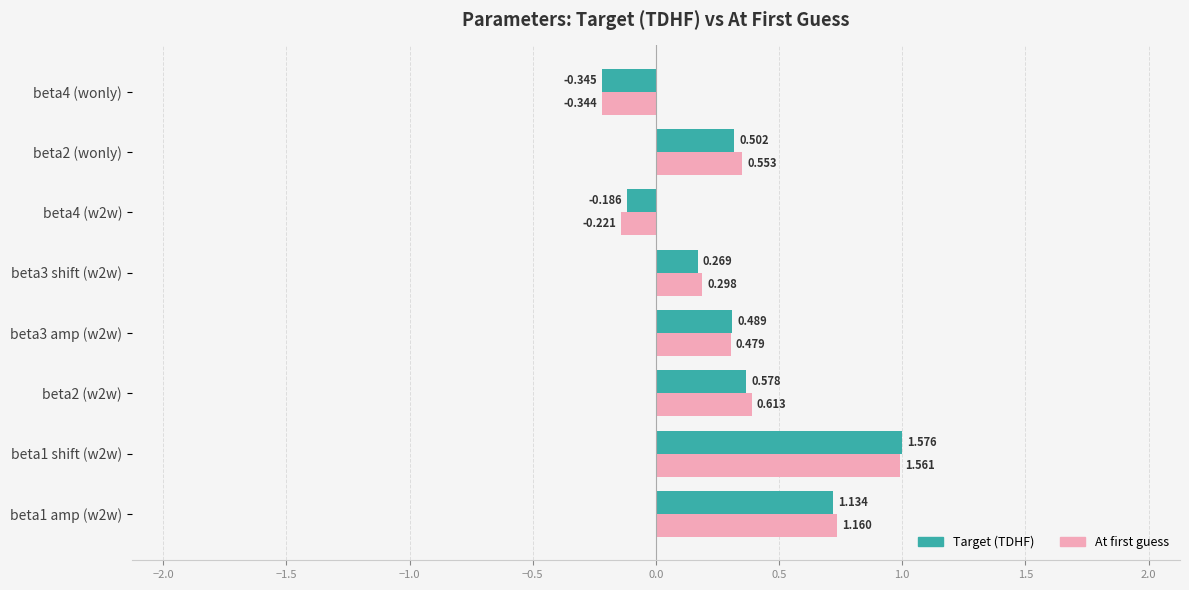

Which series has the widest spread of values?

Target (TDHF)